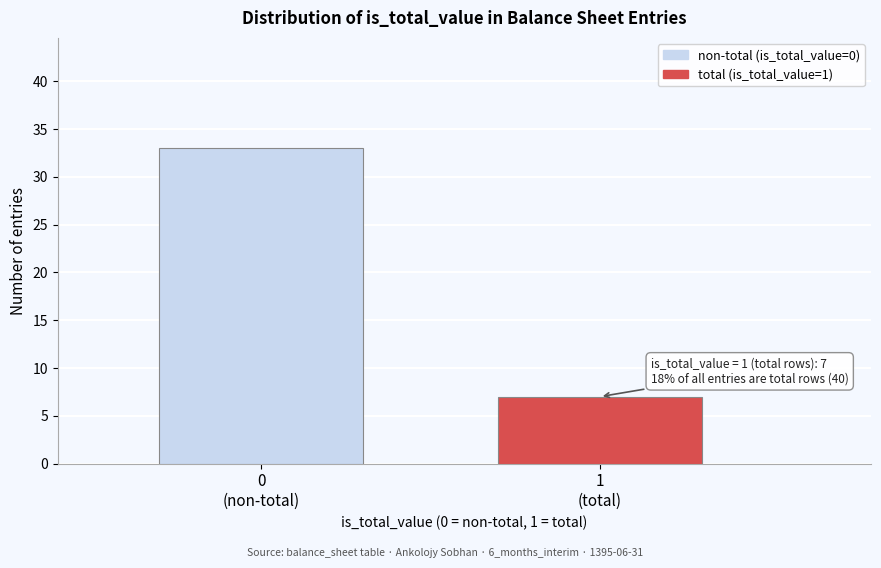

Reading left to right, extract all data points from this chart.

33	7